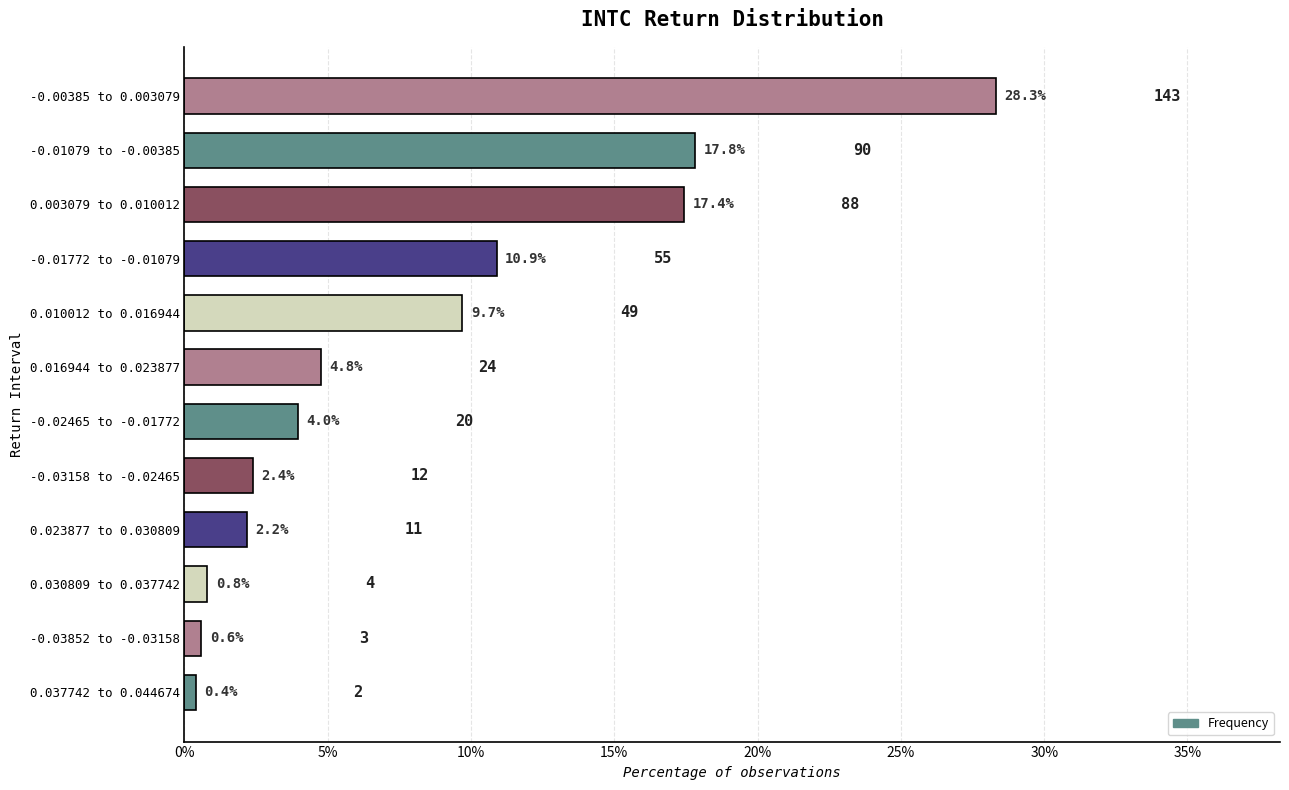

Rank the categories by value from lowest to highest.

0.037742 to 0.044674, -0.03852 to -0.03158, 0.030809 to 0.037742, 0.023877 to 0.030809, -0.03158 to -0.02465, -0.02465 to -0.01772, 0.016944 to 0.023877, 0.010012 to 0.016944, -0.01772 to -0.01079, 0.003079 to 0.010012, -0.01079 to -0.00385, -0.00385 to 0.003079